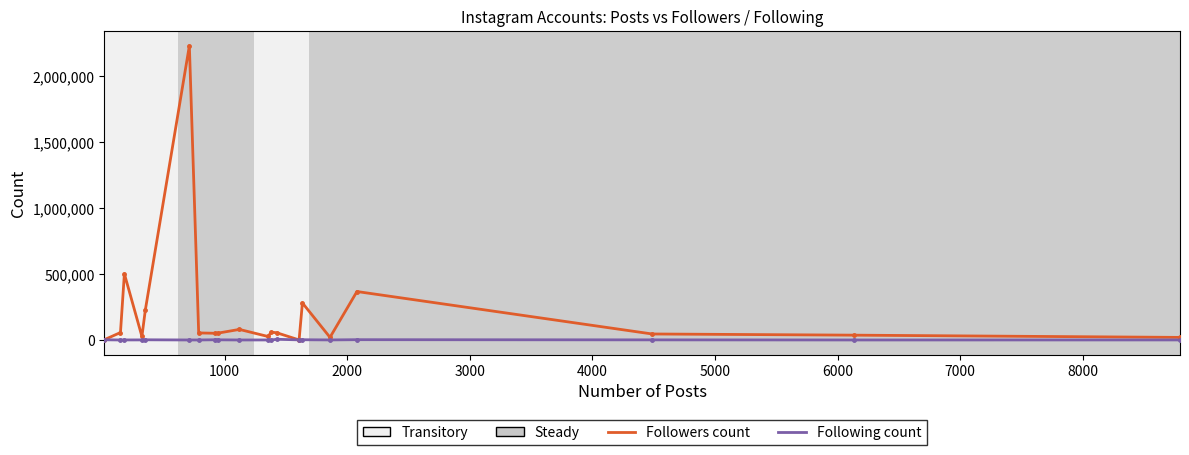

What is the maximum value for Followers count?

2231653